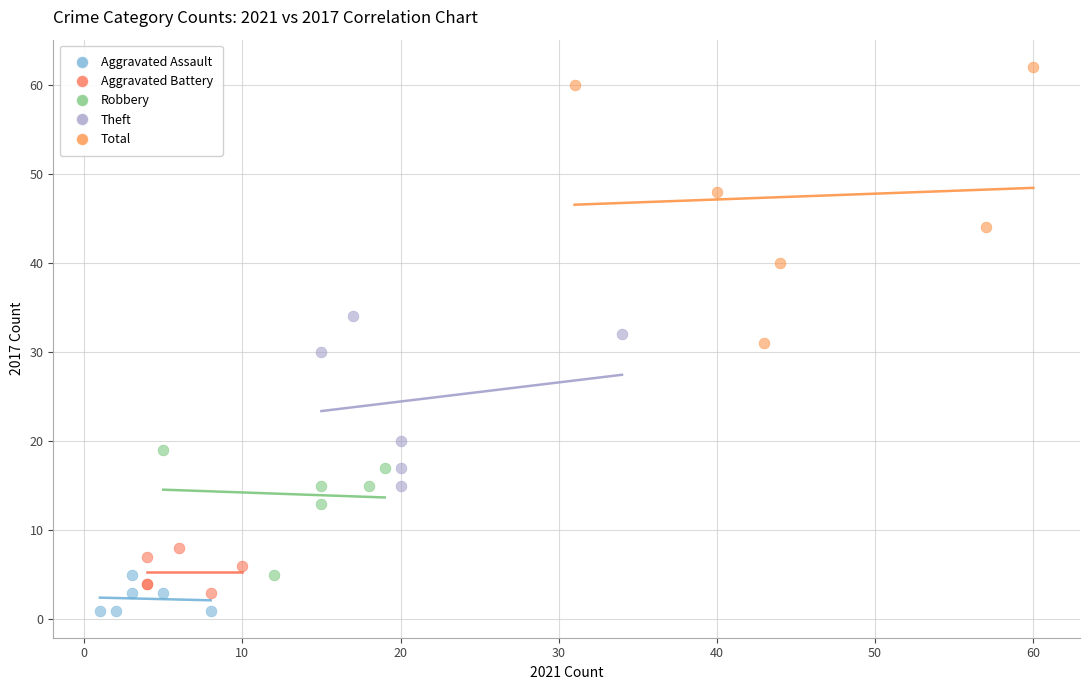

Which series has the largest Y range (max minus min)?

Total